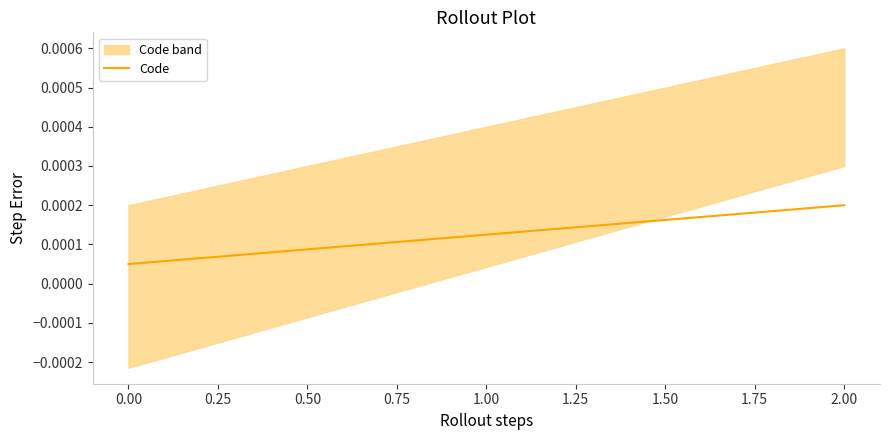

Which category has the highest value in the Code series?

2.00